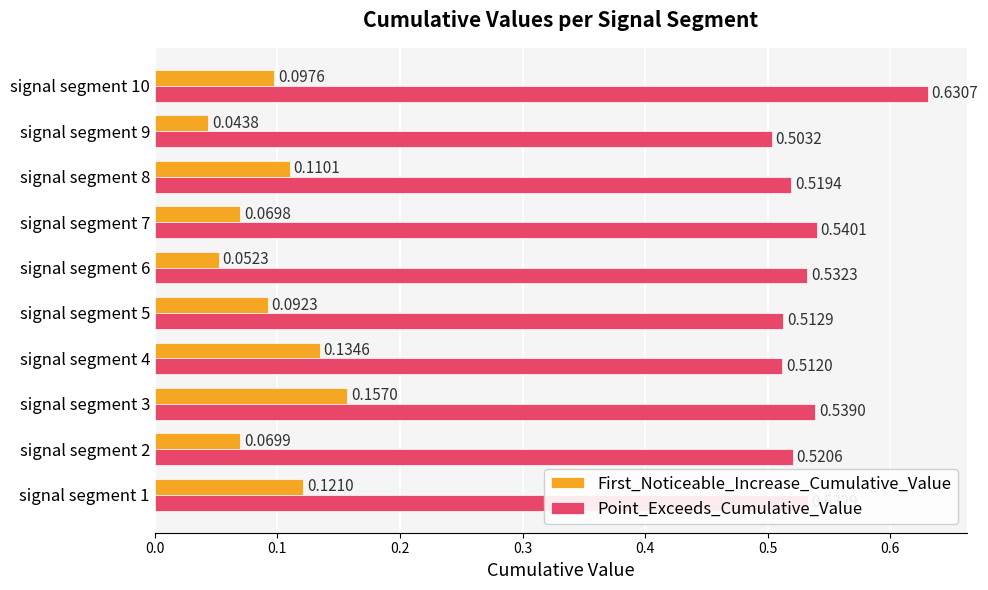

What is the sum of the Point_Exceeds_Cumulative_Value values at signal segment 10 and signal segment 7?

1.2